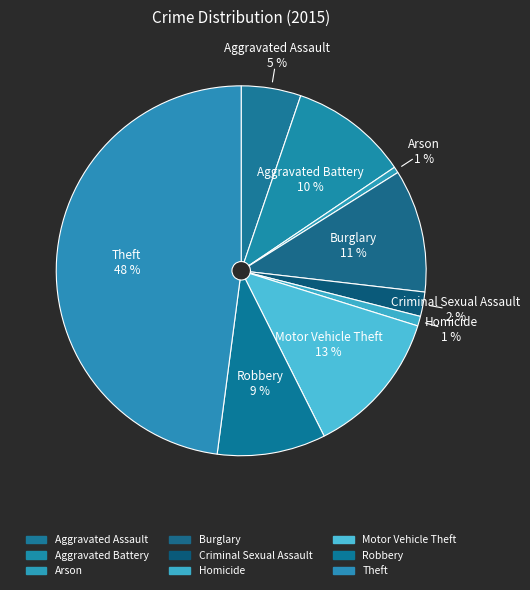

Rank the categories by value from lowest to highest.

Arson, Homicide, Criminal Sexual Assault, Aggravated Assault, Robbery, Aggravated Battery, Burglary, Motor Vehicle Theft, Theft